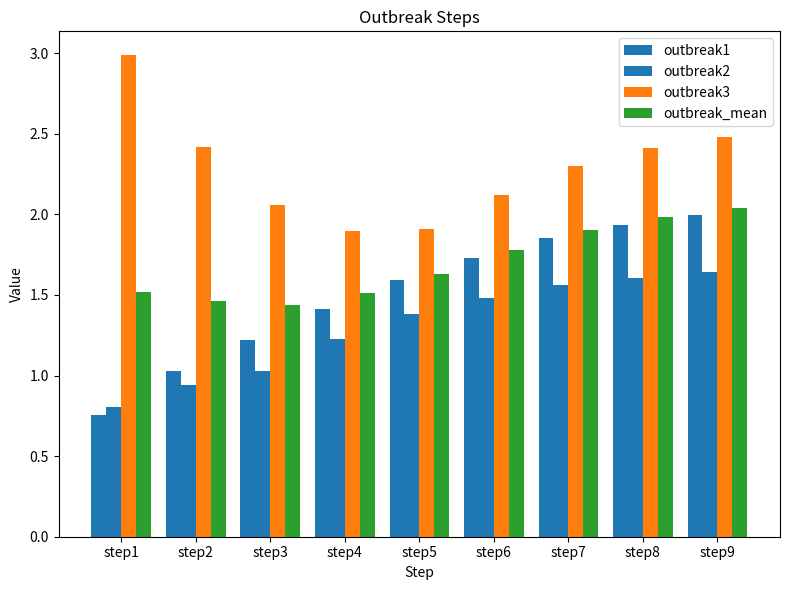

How many series are shown in this chart?

4